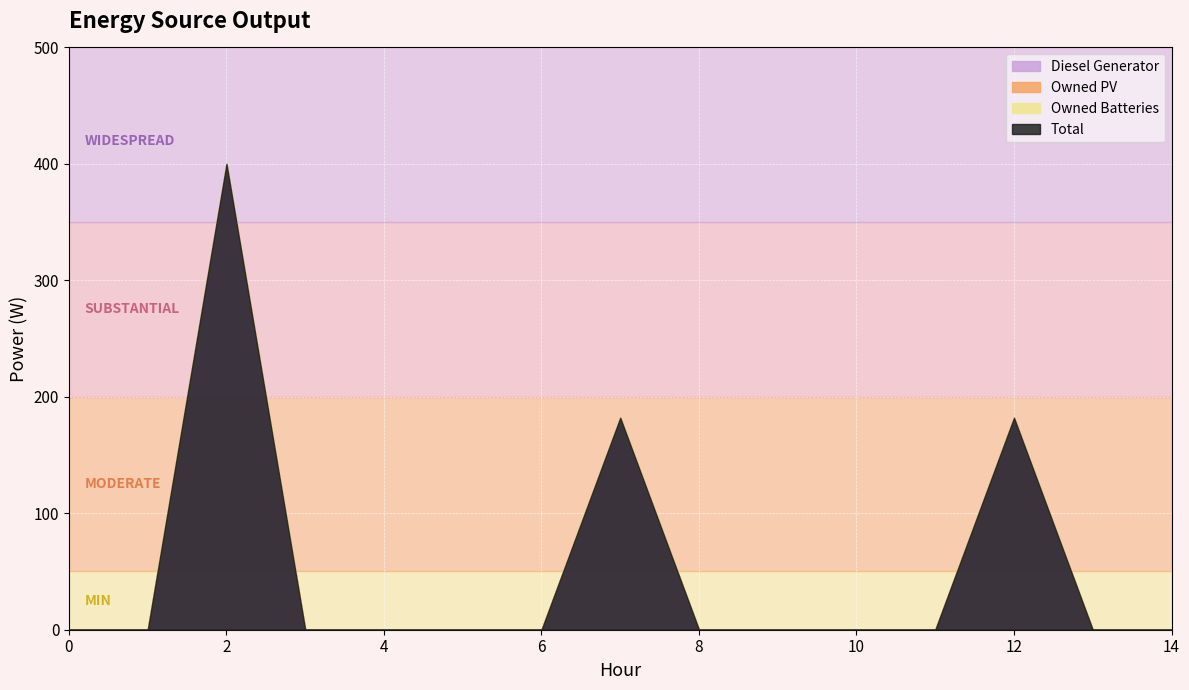

List the series in order of their peak value, lowest first.

Owned PV, Owned Batteries, Diesel Generator